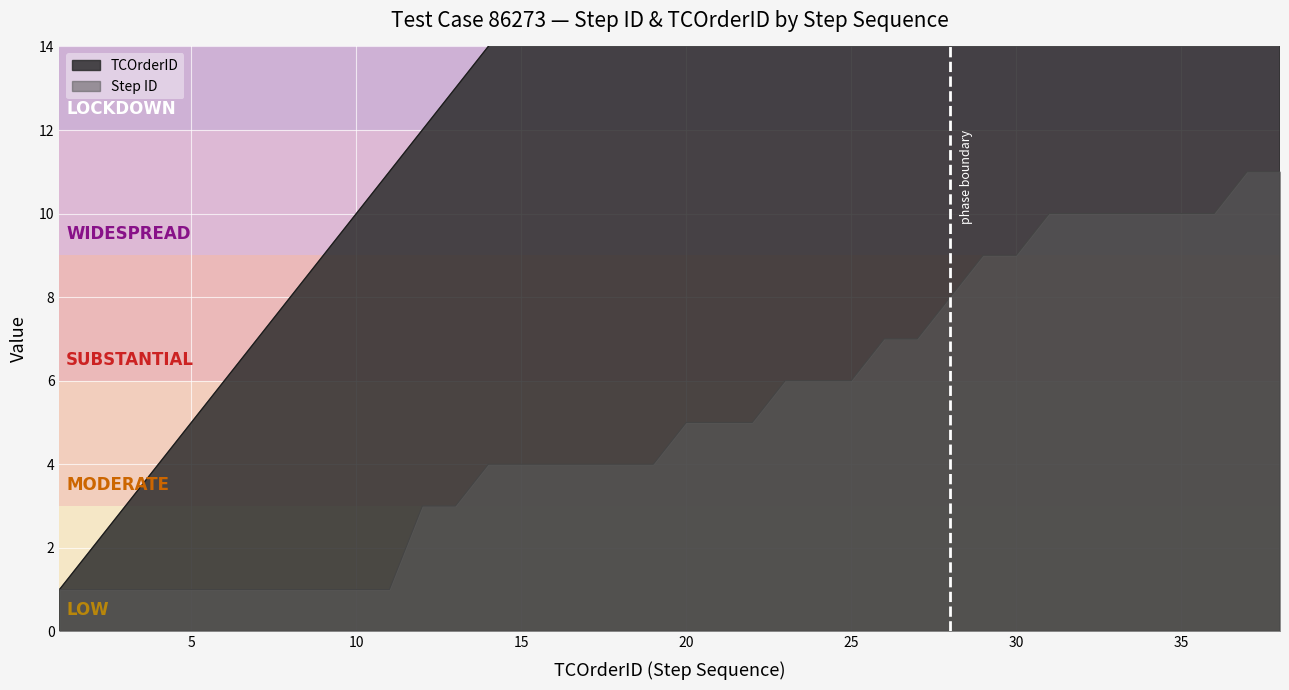

True or false: Step ID and TCOrderID cross at least once.

False